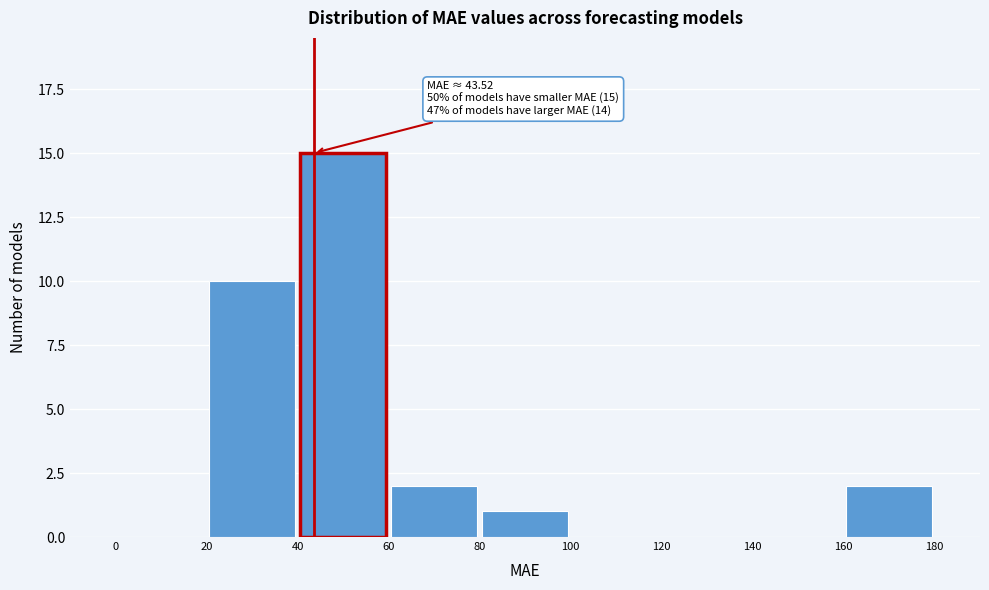

Over which range of the x-axis is the bar tallest?

40 to 60